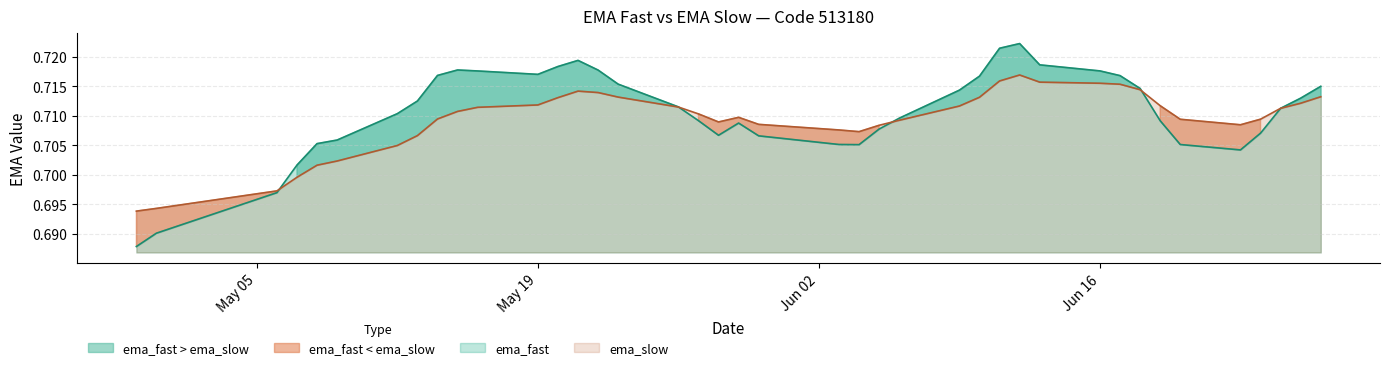

The ema_slow series shows 0.7 at 2025-05-08. True or false?

True